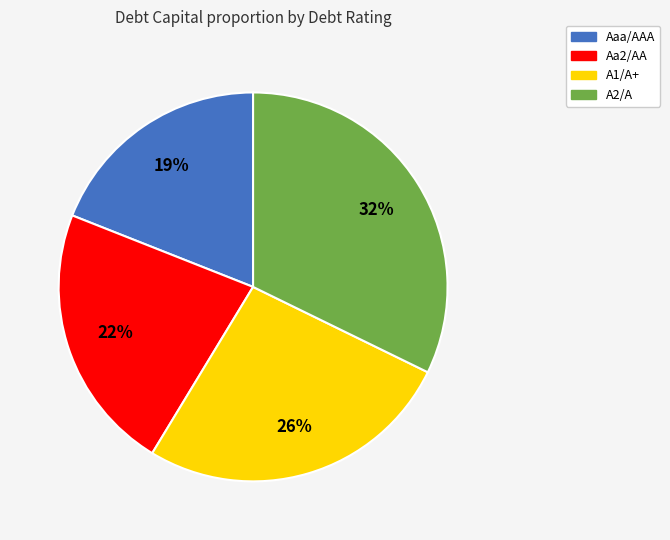

What is the largest slice in the pie chart?

A2/A